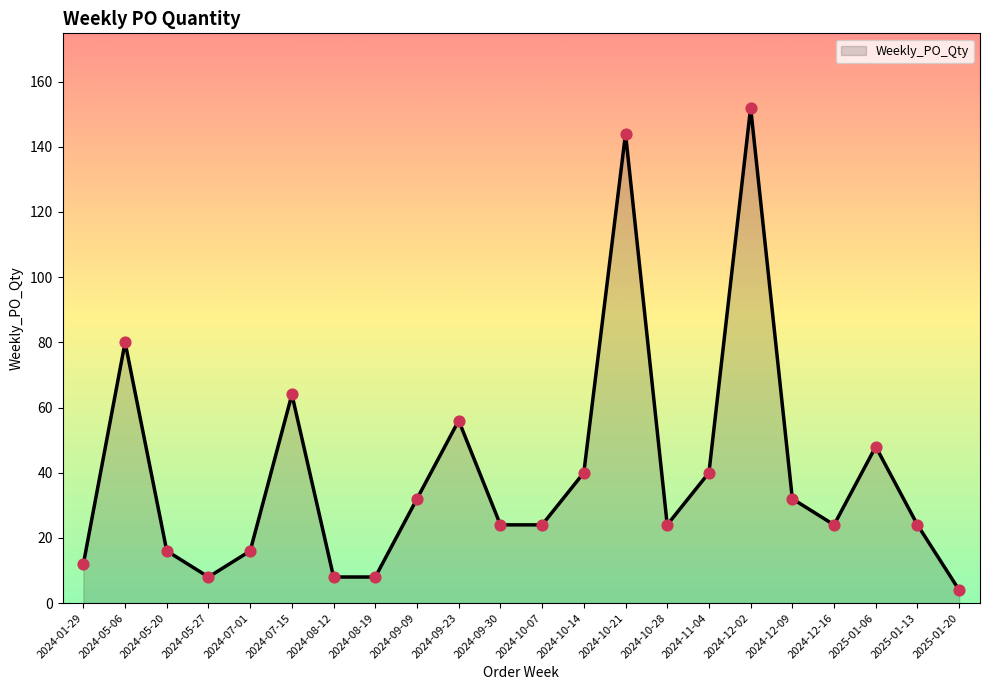

What is the change in value from 2024-10-07 to 2024-12-09?

+8